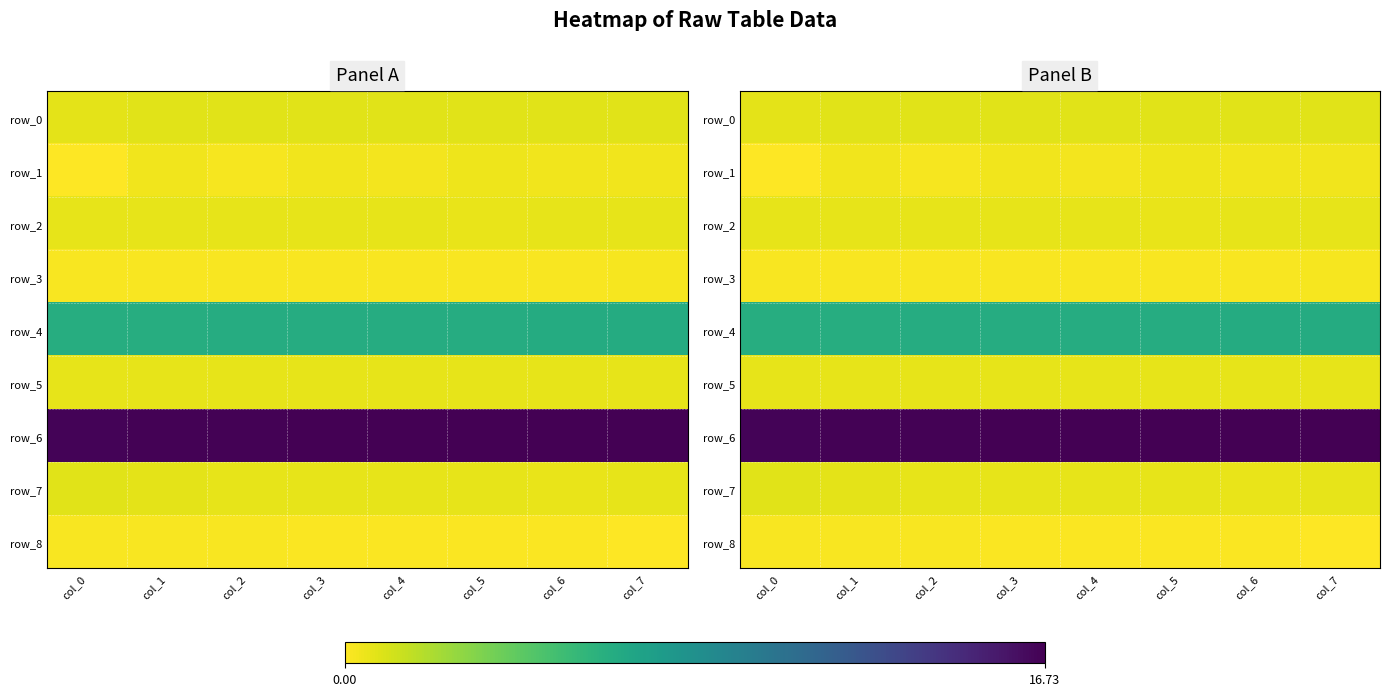

Reading left to right, list all the values displayed in this chart.

row_0: 0.7	0.7	0.8	0.7	0.7	0.8	0.7	0.7
row_1: 0.0	0.3	0.2	0.3	0.3	0.4	0.4	0.3
row_2: 0.6	0.6	0.6	0.6	0.6	0.6	0.6	0.6
row_3: 0.2	0.2	0.2	0.2	0.2	0.2	0.2	0.2
row_4: 6.3	6.3	6.3	6.4	6.4	6.4	6.4	6.4
row_5: 0.6	0.6	0.6	0.6	0.6	0.6	0.6	0.6
row_6: 16.6	16.6	16.6	16.7	16.7	16.7	16.7	16.7
row_7: 0.7	0.7	0.6	0.6	0.6	0.6	0.6	0.6
row_8: 0.2	0.2	0.2	0.1	0.1	0.1	0.1	0.0